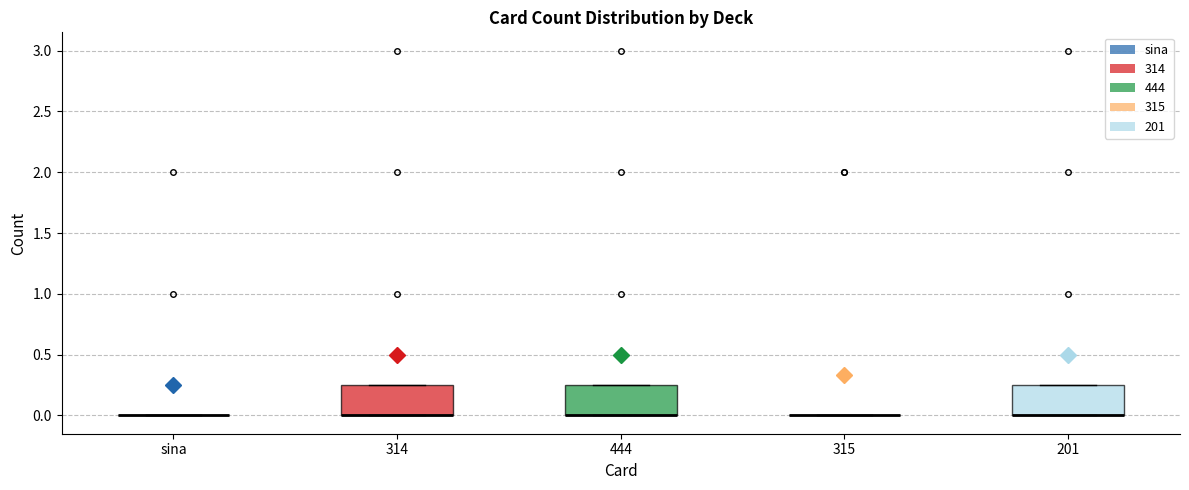

Reading left to right, read every box against the y-axis: the position of its median line, the range the box covers, and the ends of its whiskers. The values are not printed on the chart, so give them approximately, as read against the axis.

sina: box collapsed to a line at 0.00, whiskers 0.00 to 0.00
314: median 0.00 (drawn on the box's lower edge), box 0.00 to 0.25, whiskers 0.00 to 0.25
444: median 0.00 (drawn on the box's lower edge), box 0.00 to 0.25, whiskers 0.00 to 0.25
315: box collapsed to a line at 0.00, whiskers 0.00 to 0.00
201: median 0.00 (drawn on the box's lower edge), box 0.00 to 0.25, whiskers 0.00 to 0.25